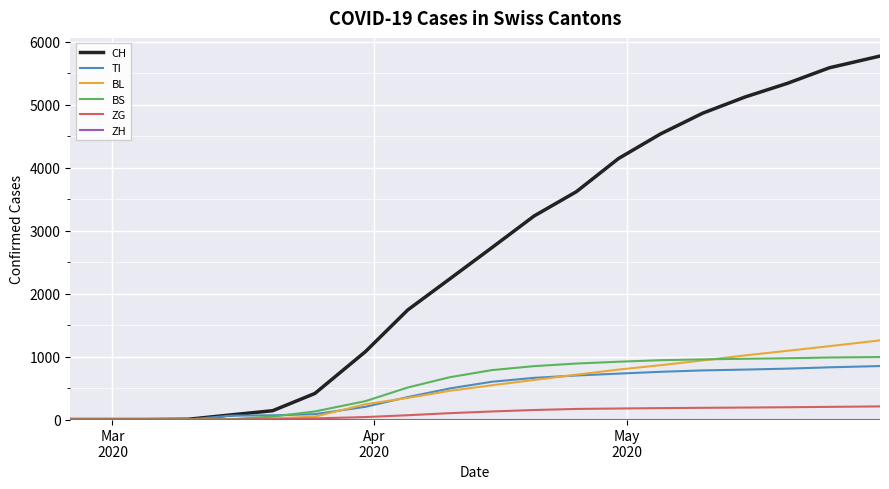

Which series has the largest range (max minus min)?

CH